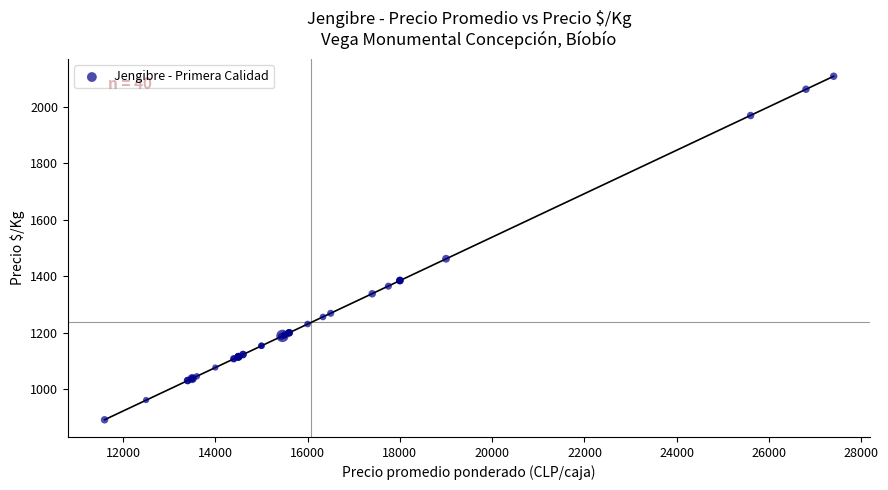

What Y value in the scatter plot is closest to 1500?

1462